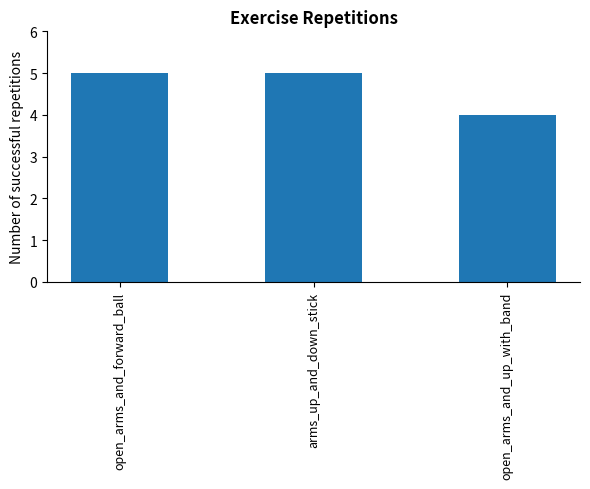

Which has a higher value, arms_up_and_down_stick or open_arms_and_up_with_band?

arms_up_and_down_stick